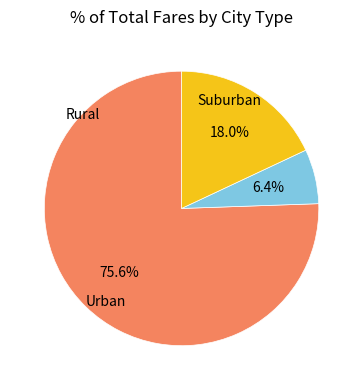

Does any single category account for the majority?

Yes